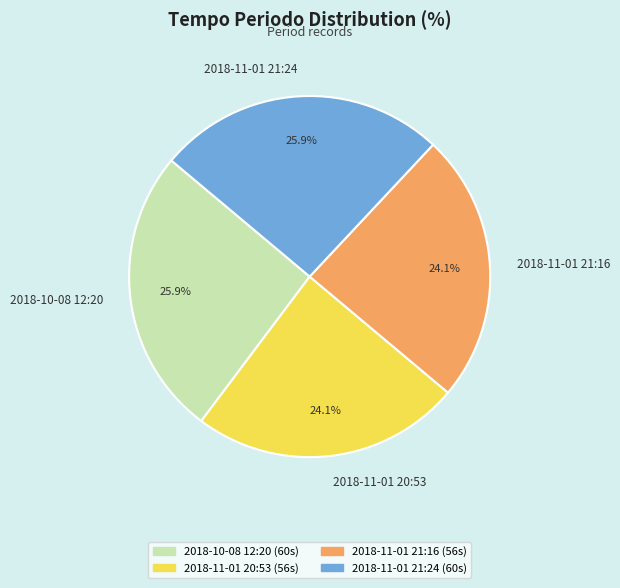

Which has a higher value, 2018-11-01 20:53 or 2018-10-08 12:20?

2018-10-08 12:20